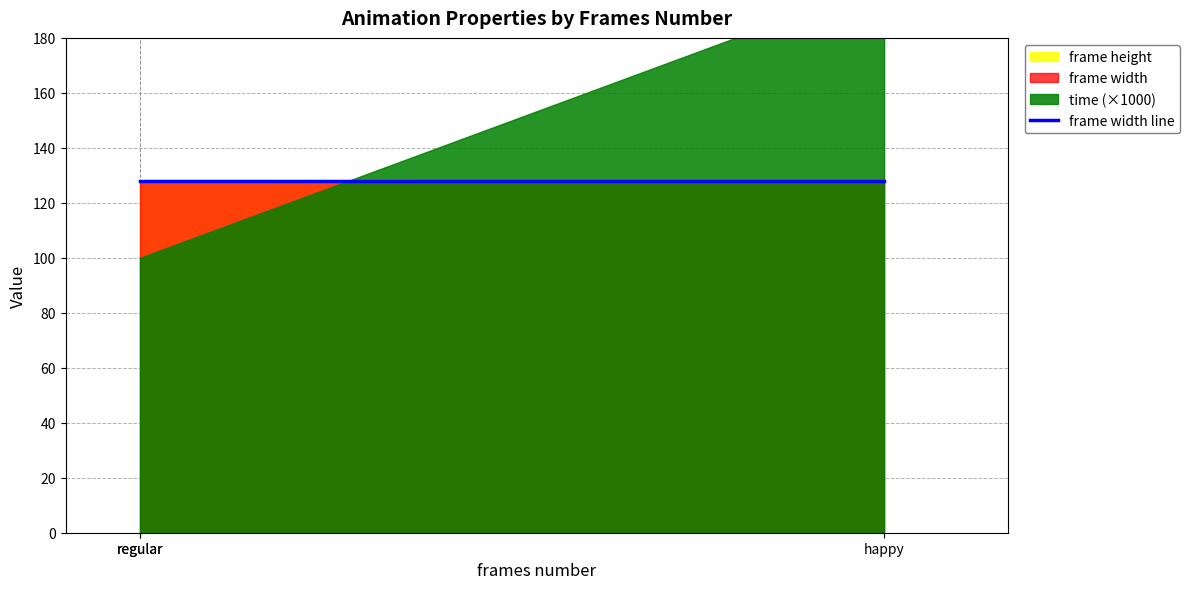

Between regular and happy, which is larger?

happy